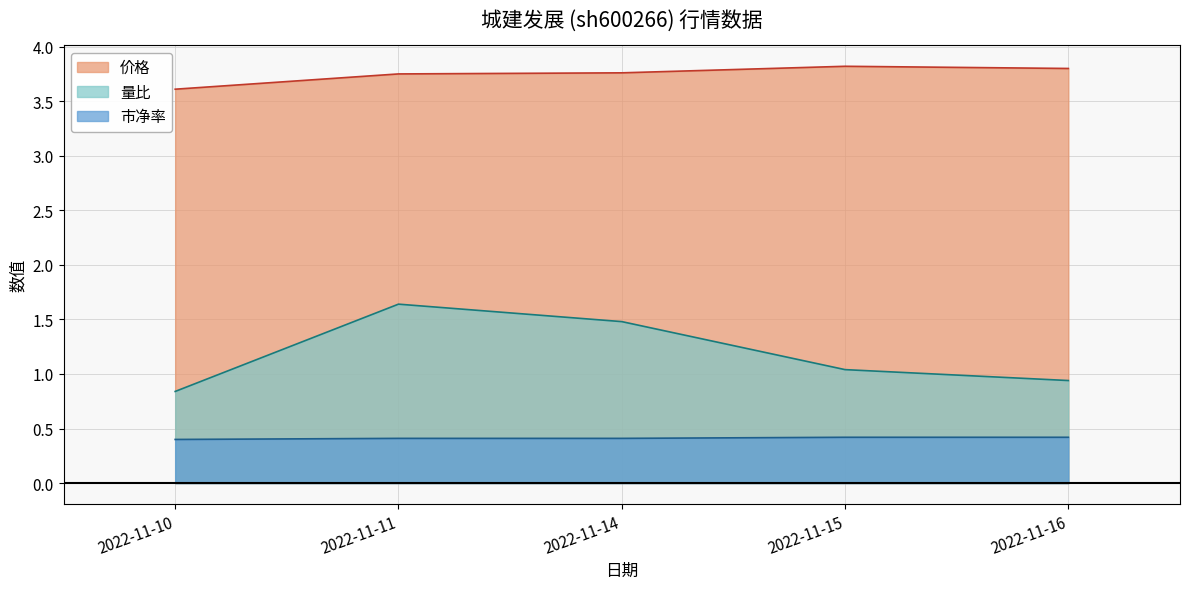

True or false: 价格 and 市净率 intersect in this chart.

False